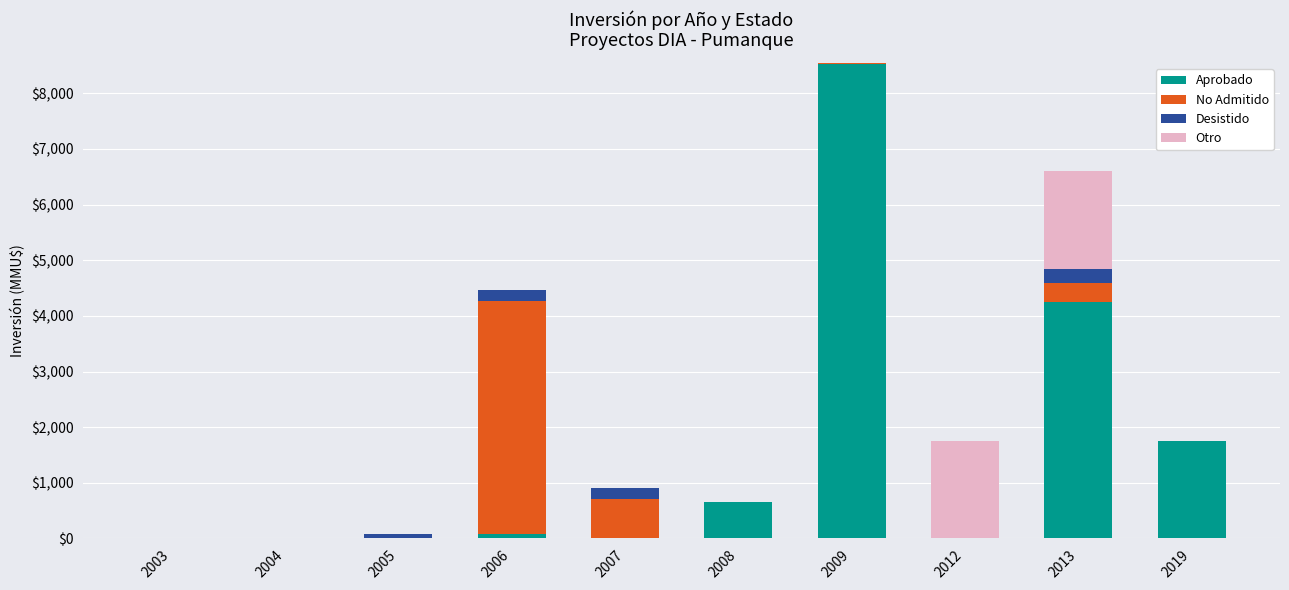

How many data points does each series have?

10